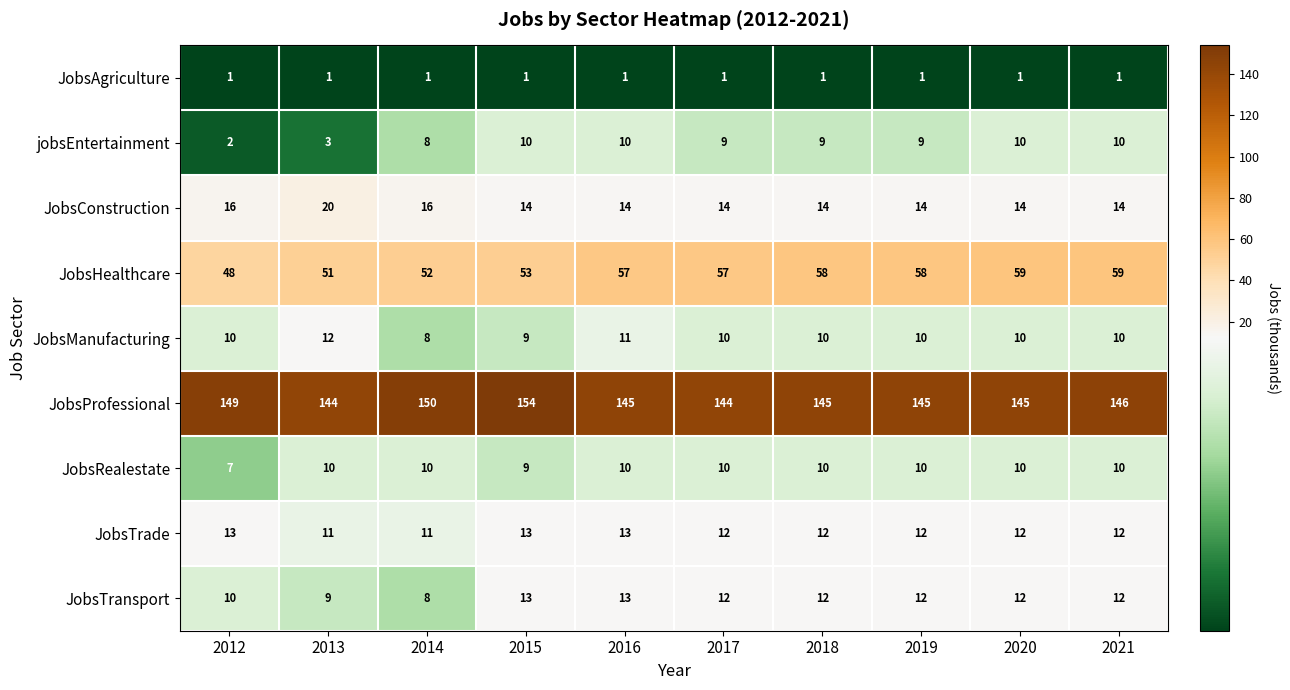

Which category has the highest value across all series?

2015